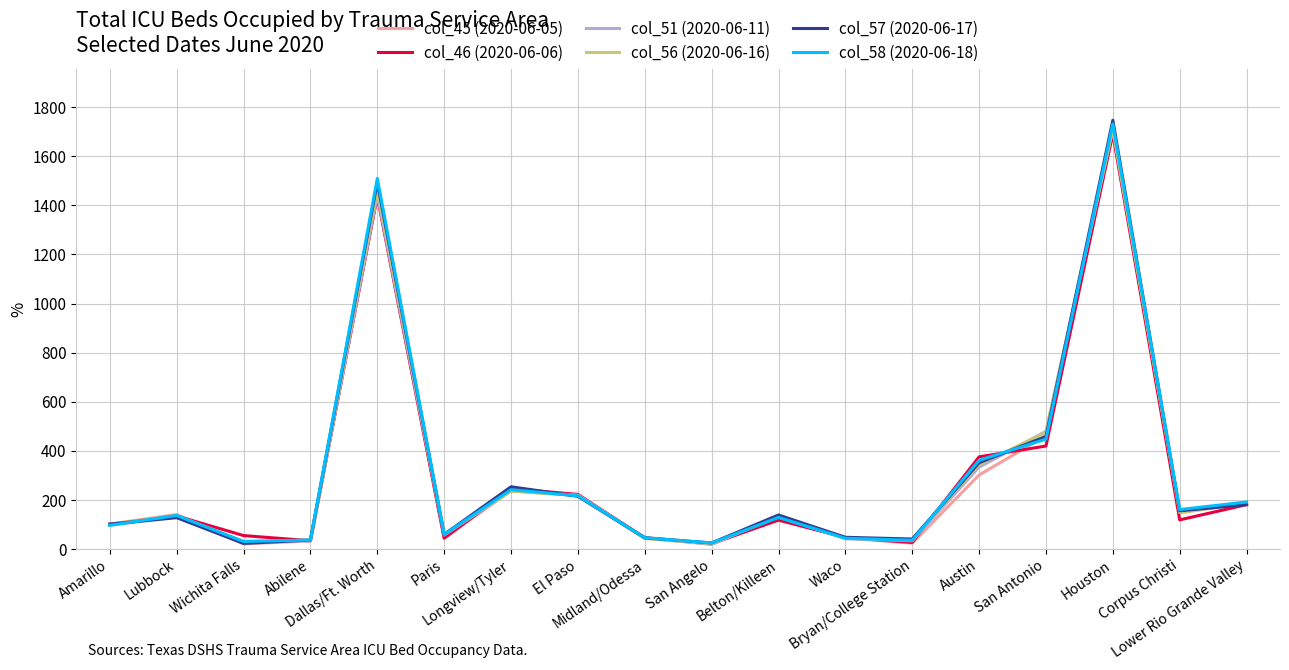

What is the greatest value displayed?

1747